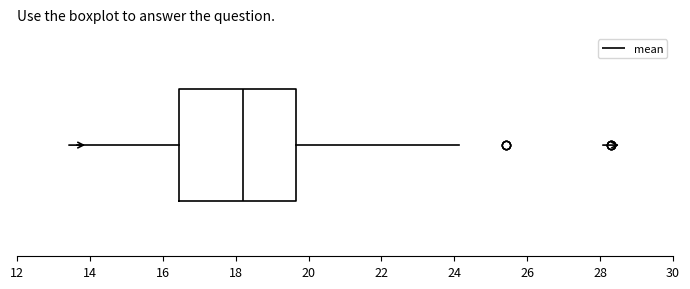

Transcribe this box plot: give where the median line is, the range the box spans, and where the two whiskers end, as read against the x-axis. The values are not printed on the chart, so give them approximately, as read against the axis.

median 18.2, box 16.4 to 19.6, whiskers 13.6 to 24.2